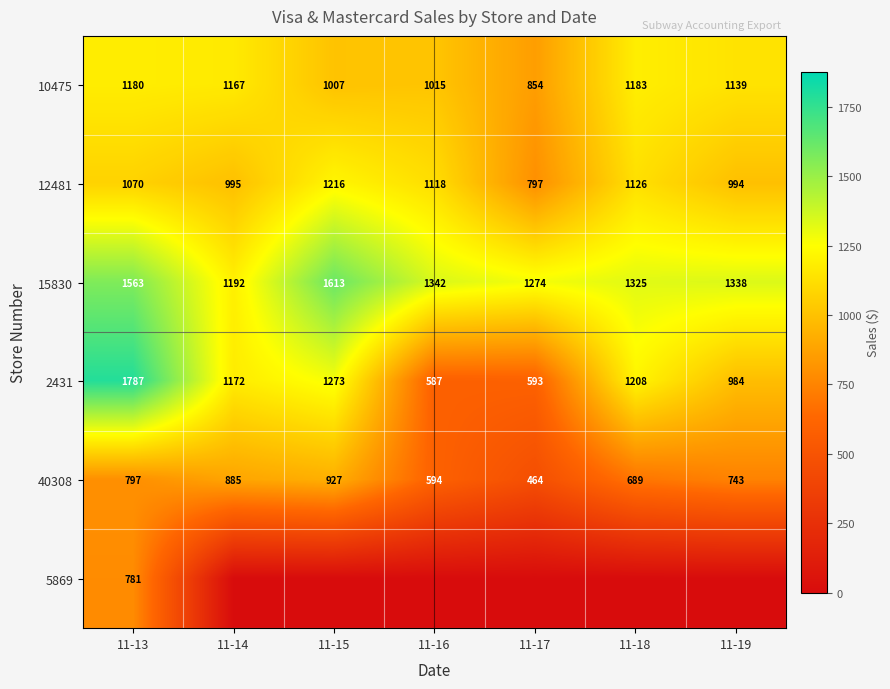

Rank the categories by 2431 value from lowest to highest.

11-16, 11-17, 11-19, 11-14, 11-18, 11-15, 11-13